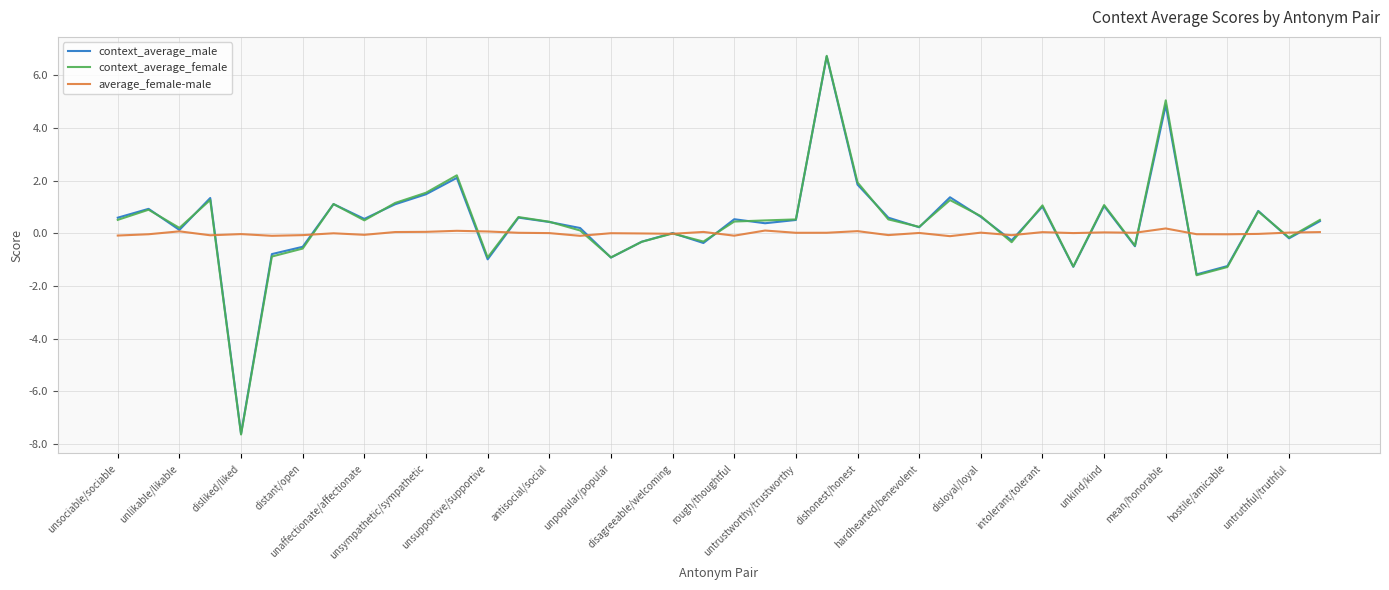

What is the minimum value shown in the chart?

-7.6